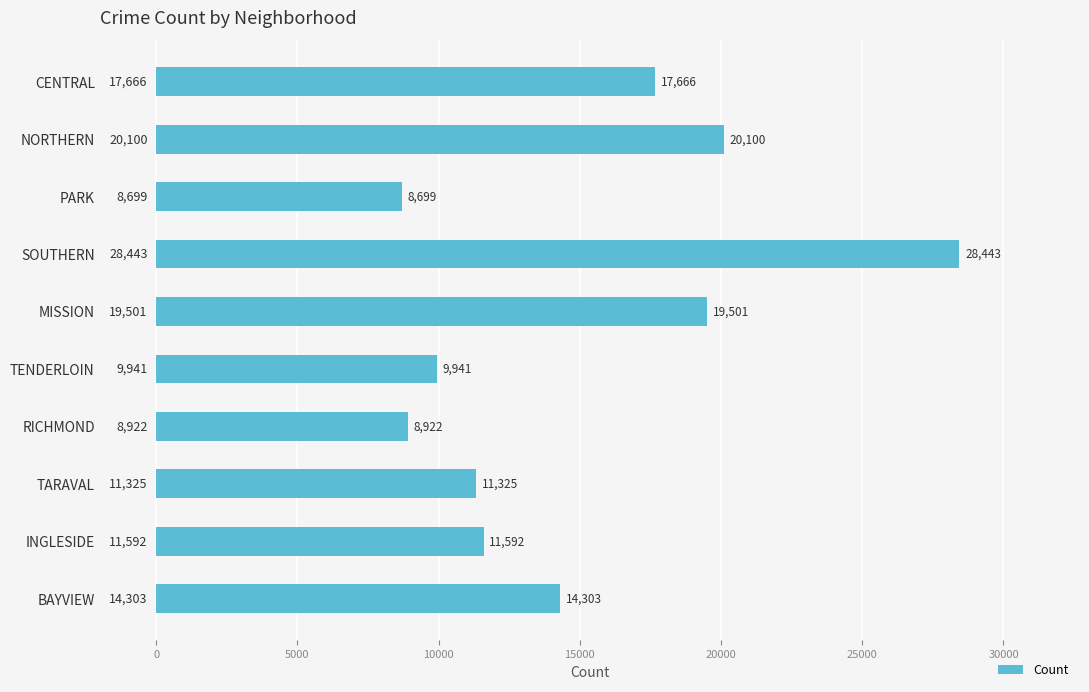

What is the label of the 2nd bar from the bottom?

INGLESIDE